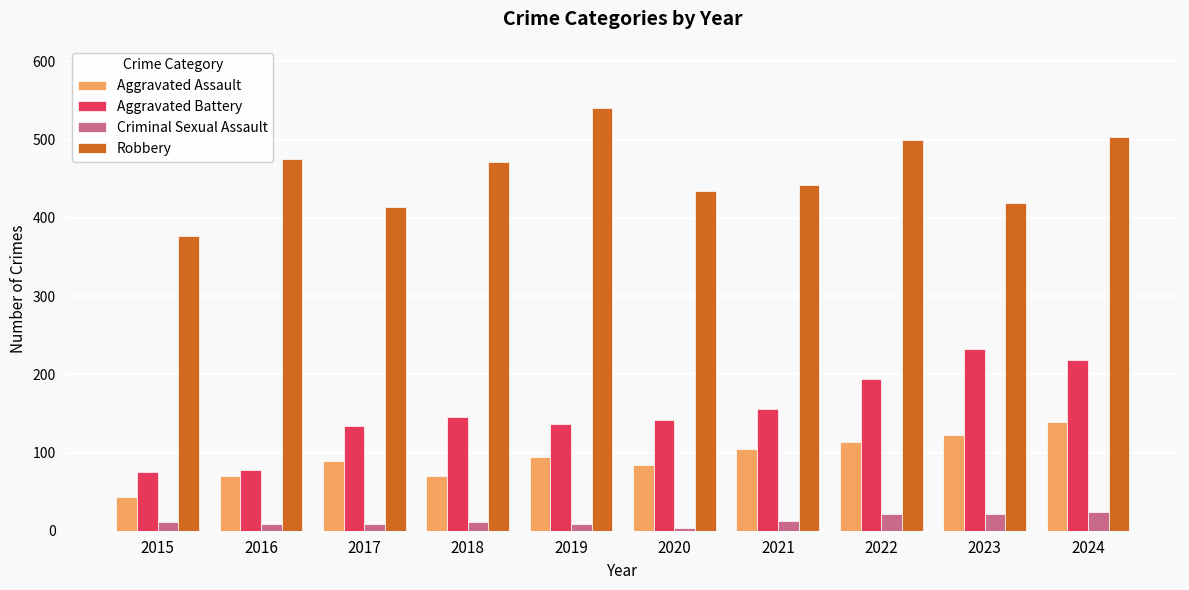

What are all the series names shown in the legend?

Aggravated Assault, Aggravated Battery, Criminal Sexual Assault, Robbery